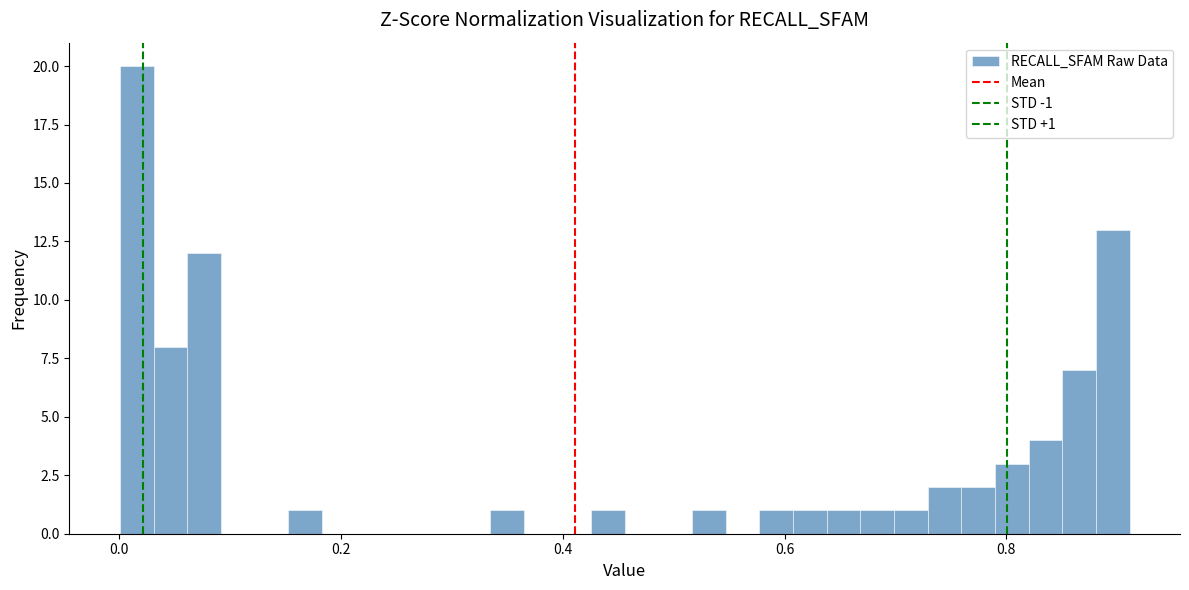

Read against the x-axis, roughly where is the centre of the tallest bar?

0.02